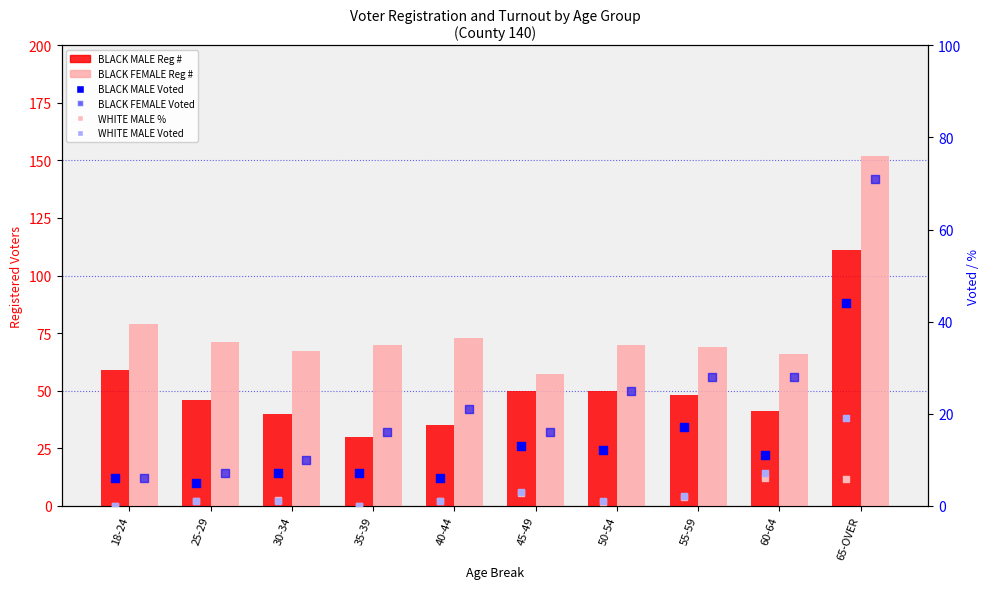

Which series contains the highest Y value?

BLACK FEMALE Reg